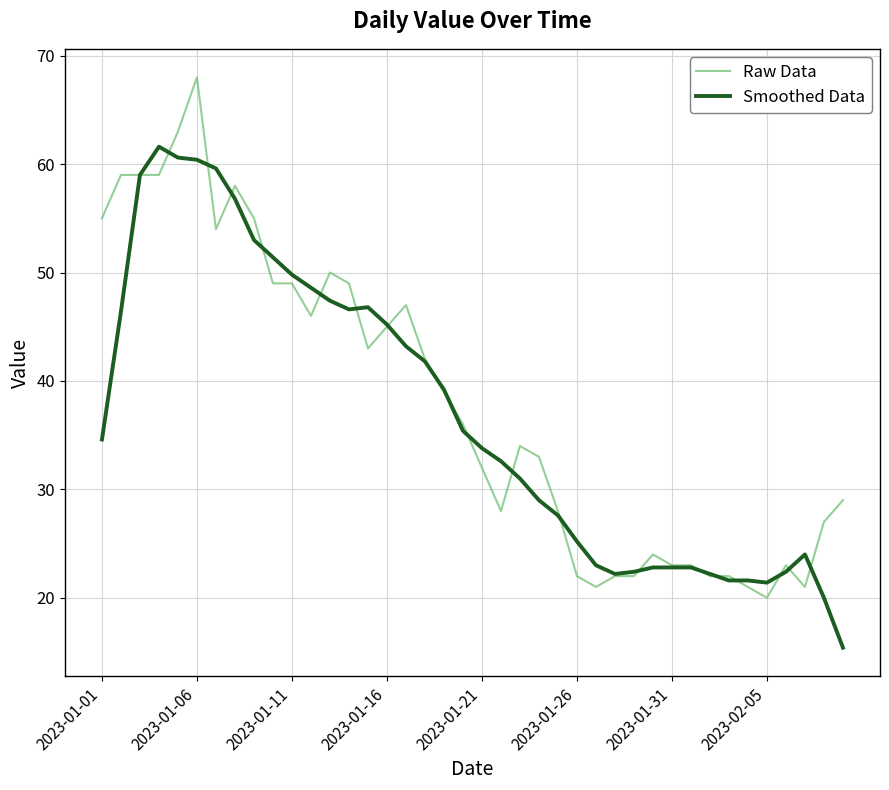

What is the maximum value for Smoothed Data?

61.6